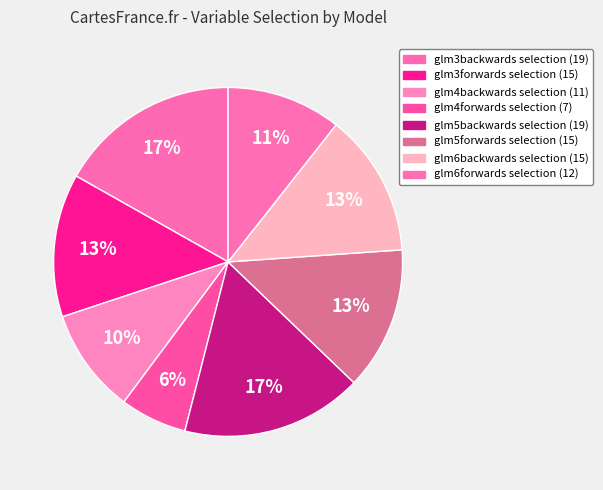

True or false: glm4forwards selection accounts for 1% of the total.

False